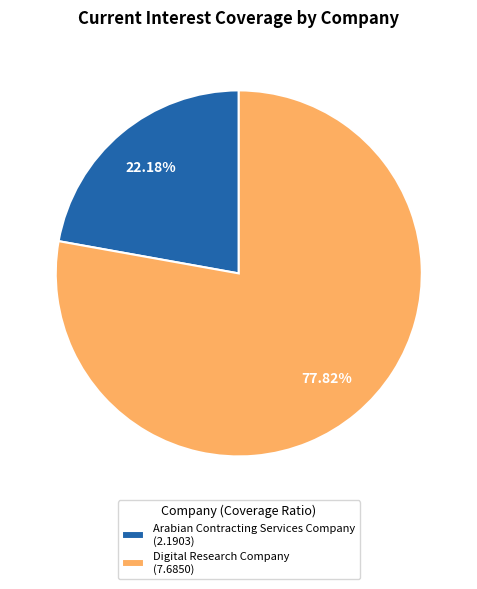

How many segments does this pie chart have?

2